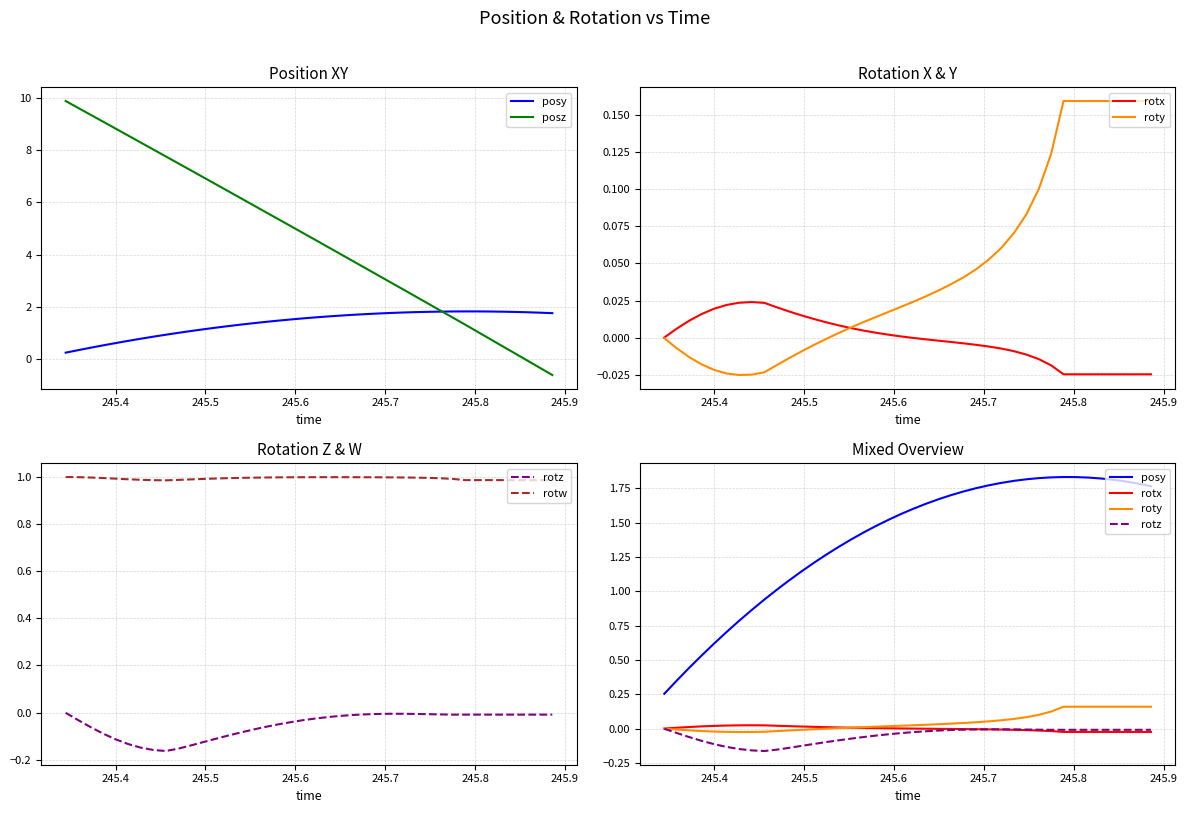

What is the minimum value shown in the chart?

-0.6